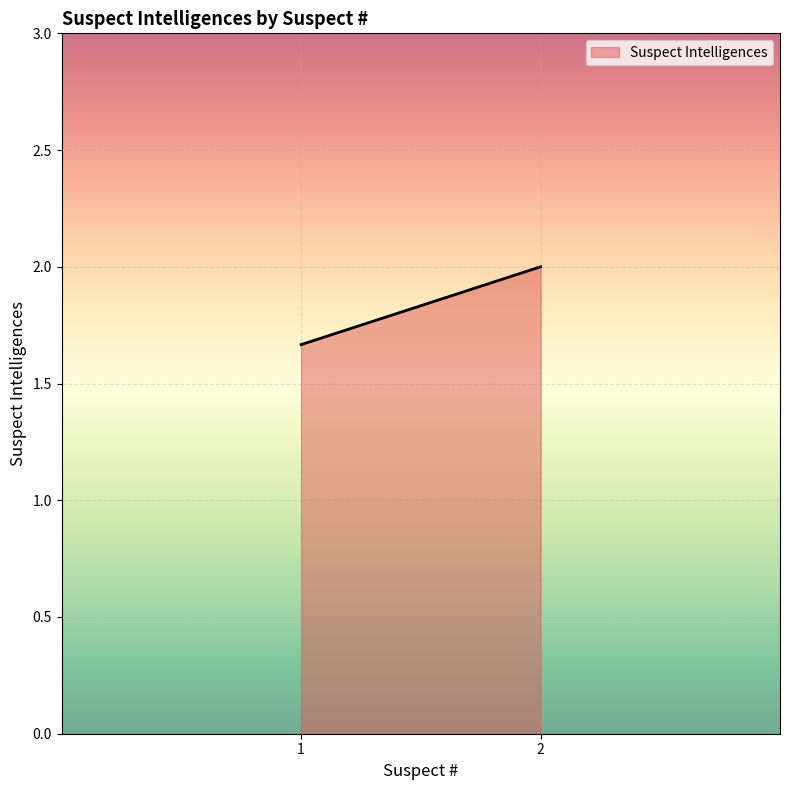

The chart shows a value of 3 at 1. True or false?

False